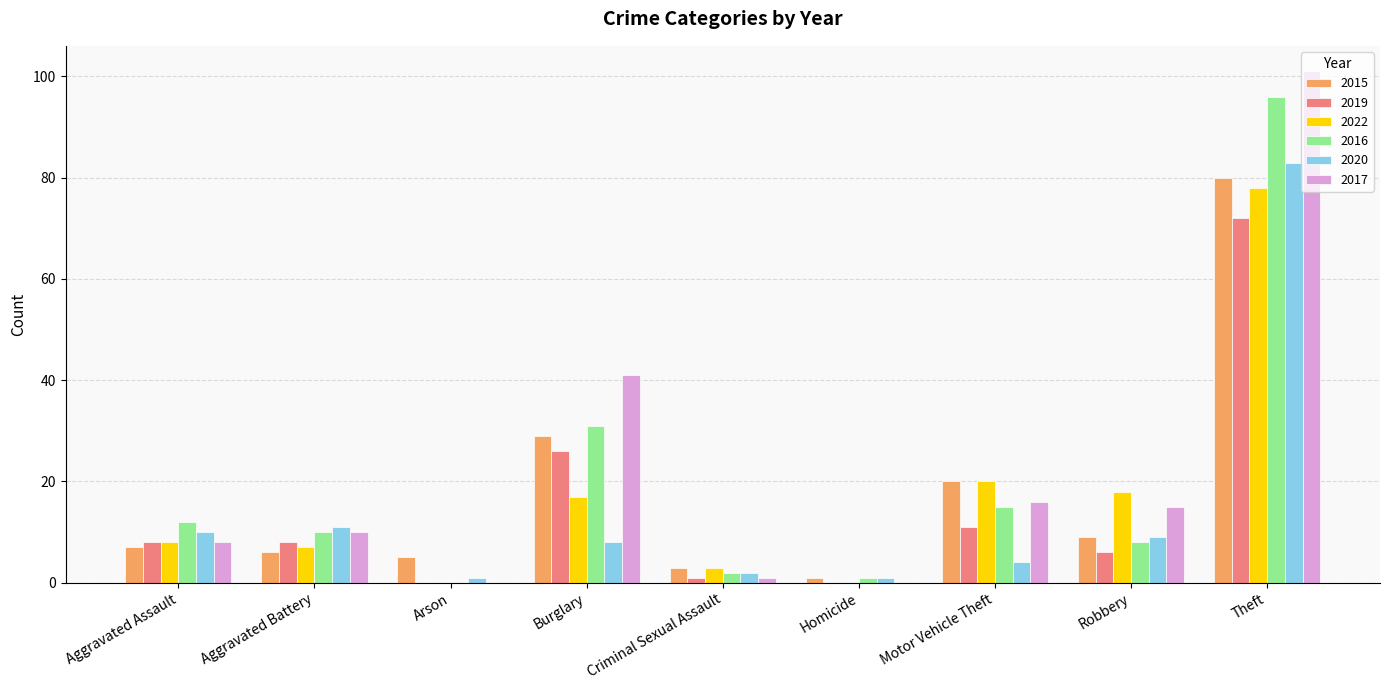

How many series are shown in this chart?

6